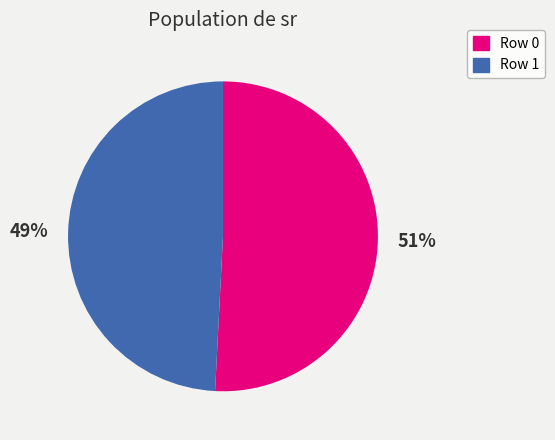

Is it true that Row 1 is 49% of the pie?

True